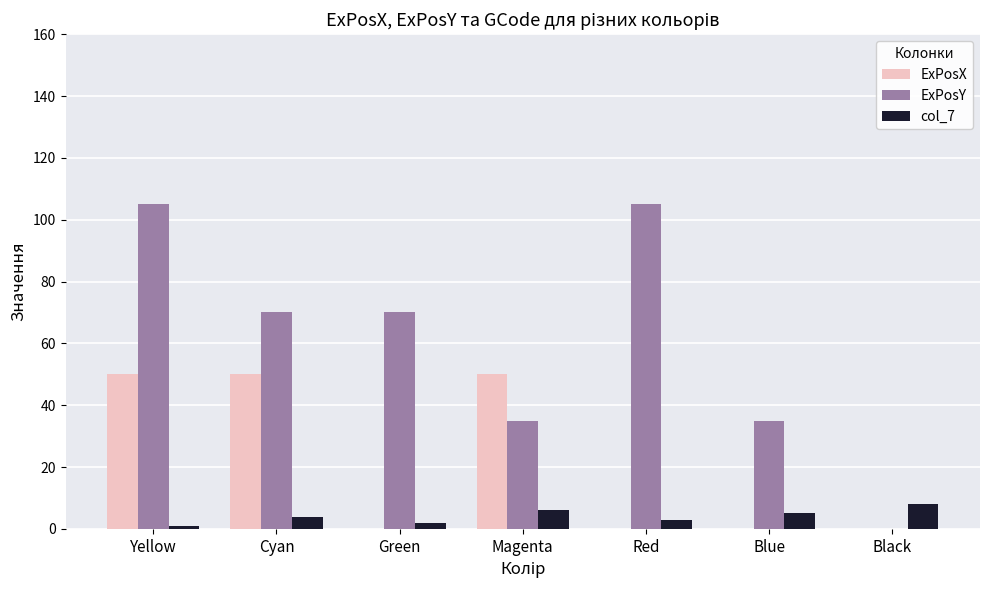

What are all the series names shown in the legend?

ExPosX, ExPosY, col_7